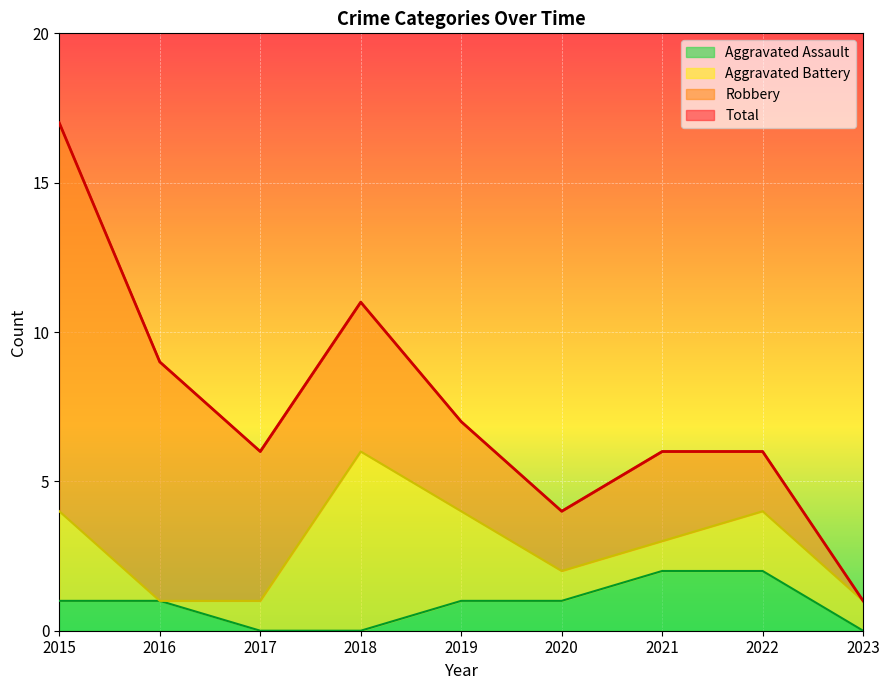

Where is Aggravated Assault nearest to the value 1?

2015